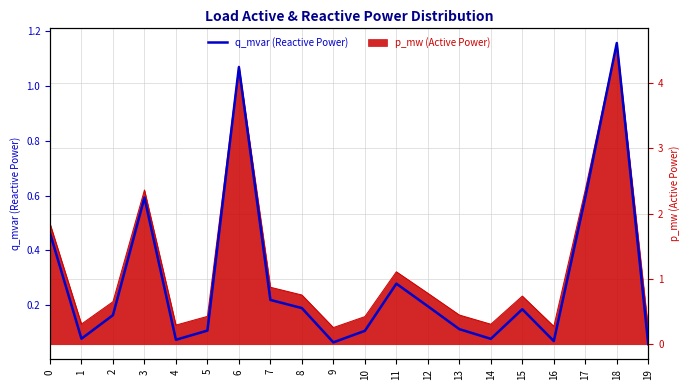

What is the highest value of the p_mw (Active Power) series?

4.6